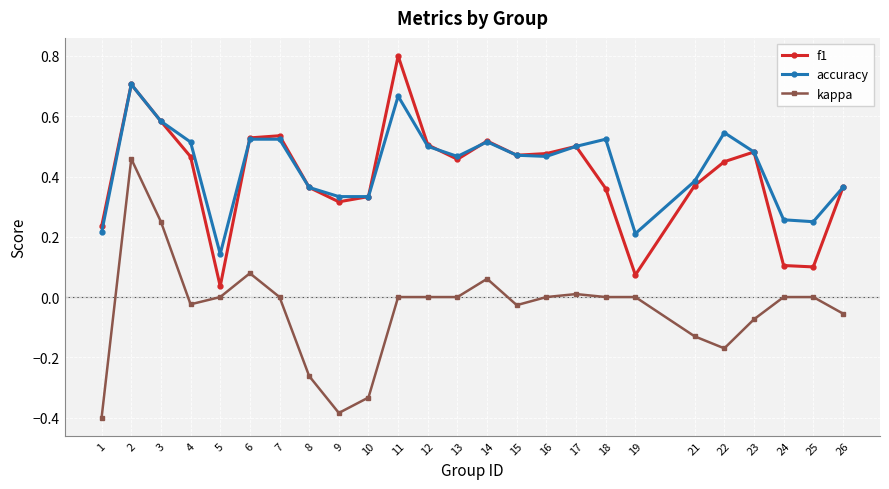

Is it true that f1 equals 0.2 at 10?

False